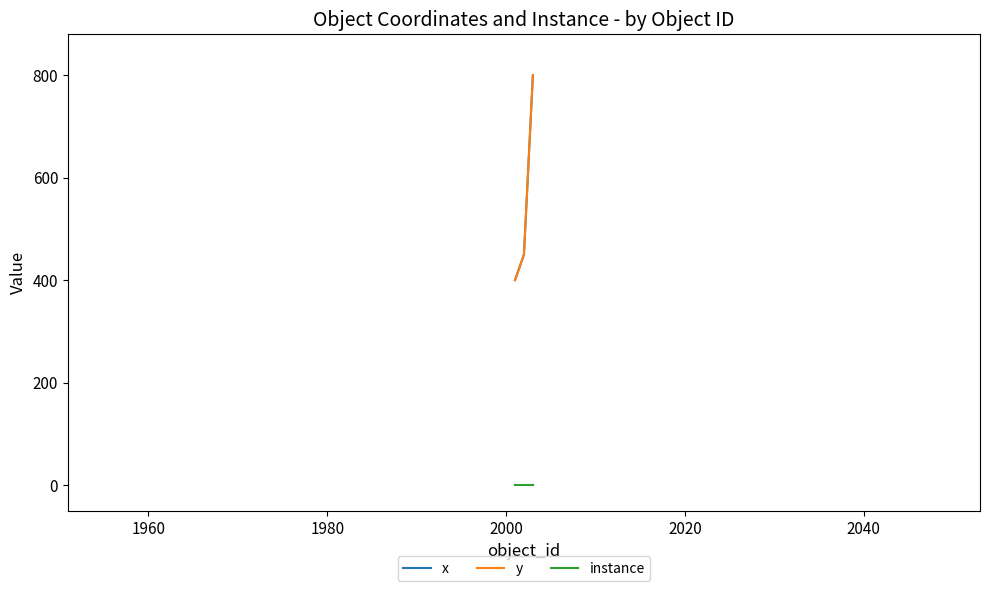

What is the value of the y point at the 3rd from the left?

800